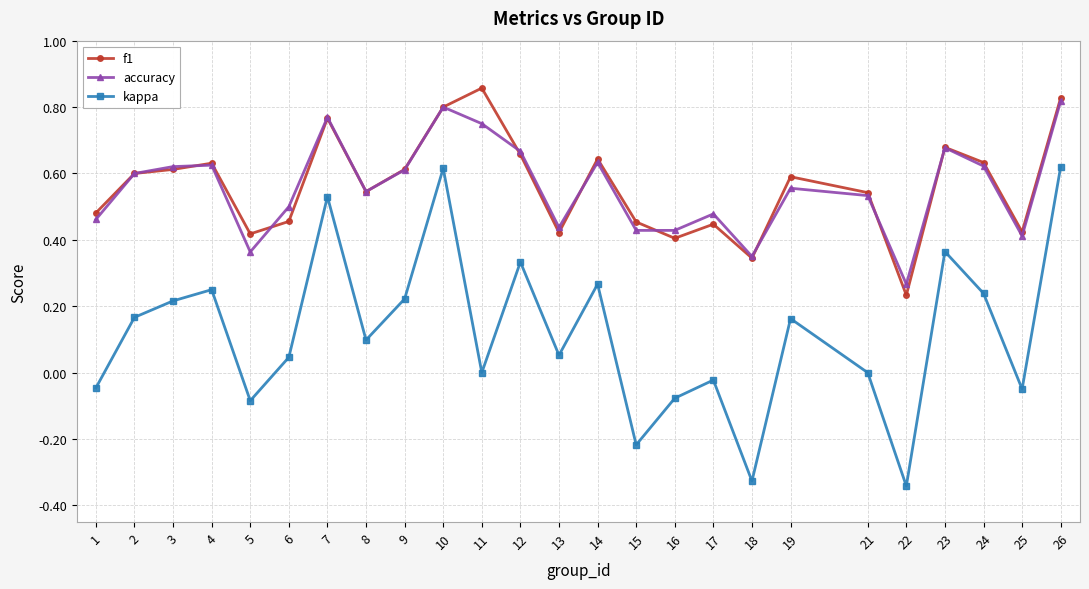

Where is the first local maximum for f1?

4